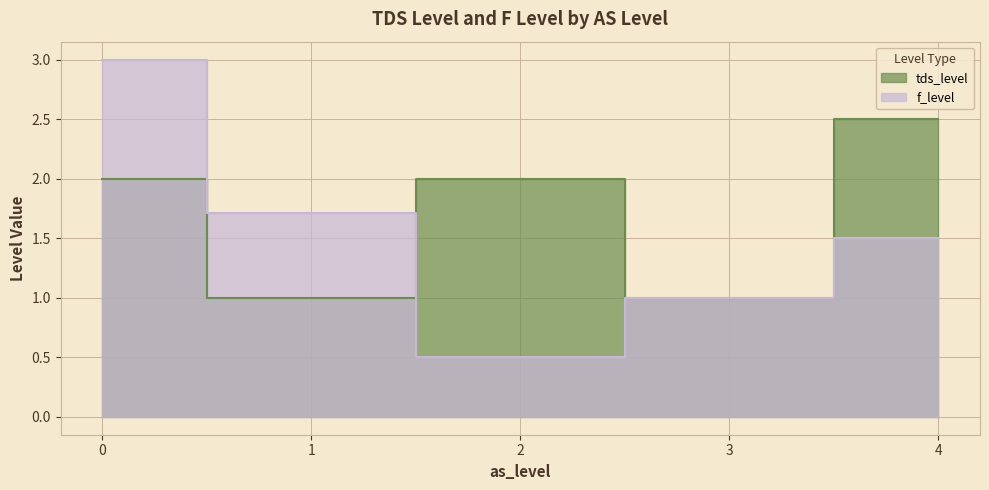

What is the label of the 10th point from the left?

1